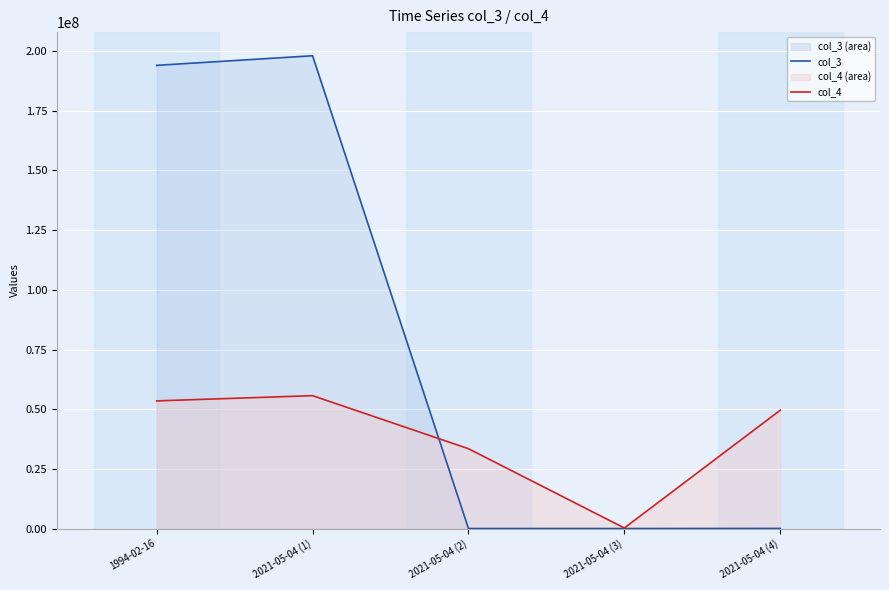

What is the label of the 3rd point from the right?

2021-05-04 (2)